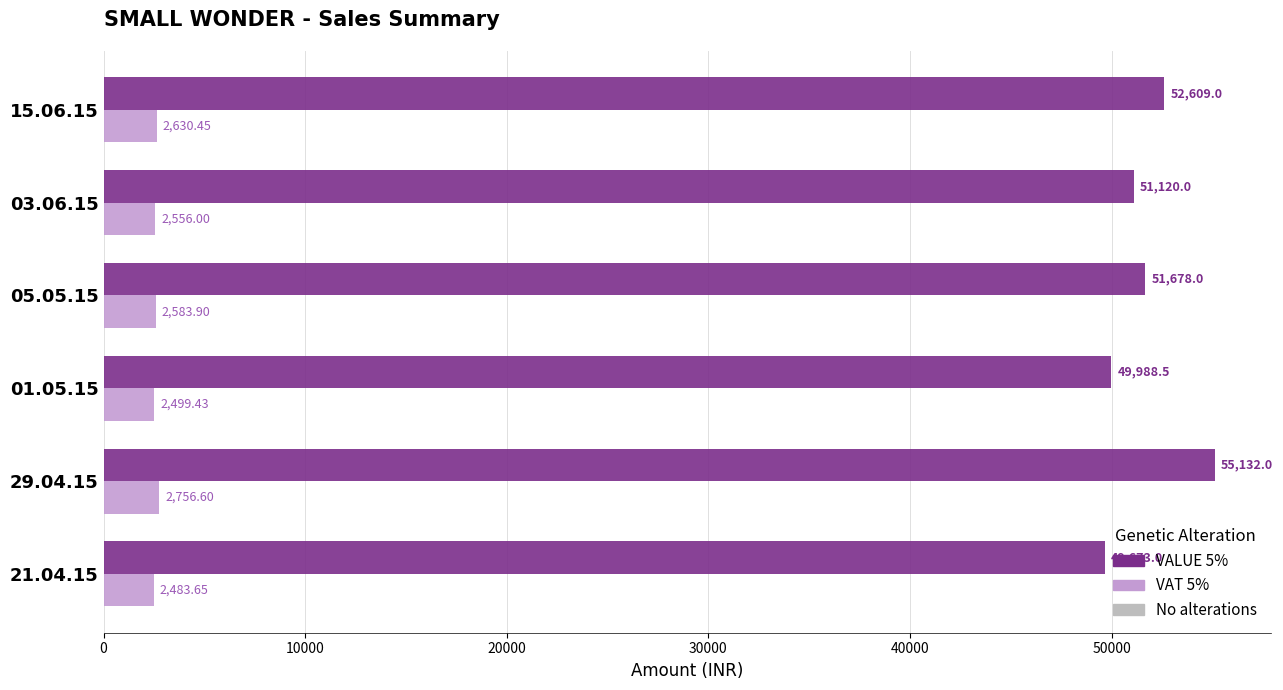

List the series in order of their peak value, highest first.

VALUE 5%, VAT 5%